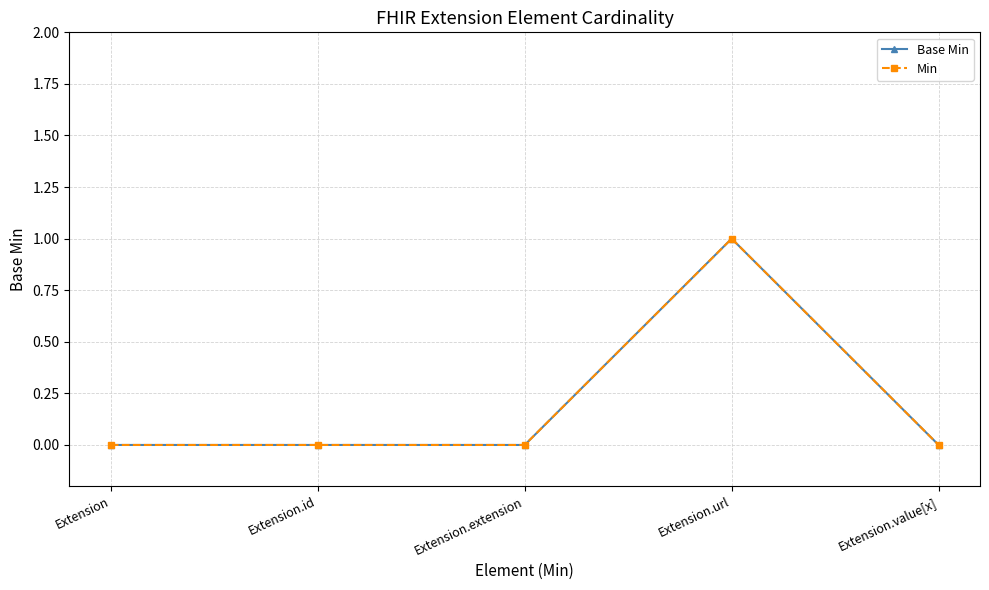

Which category has the lowest value in the Min series?

Extension